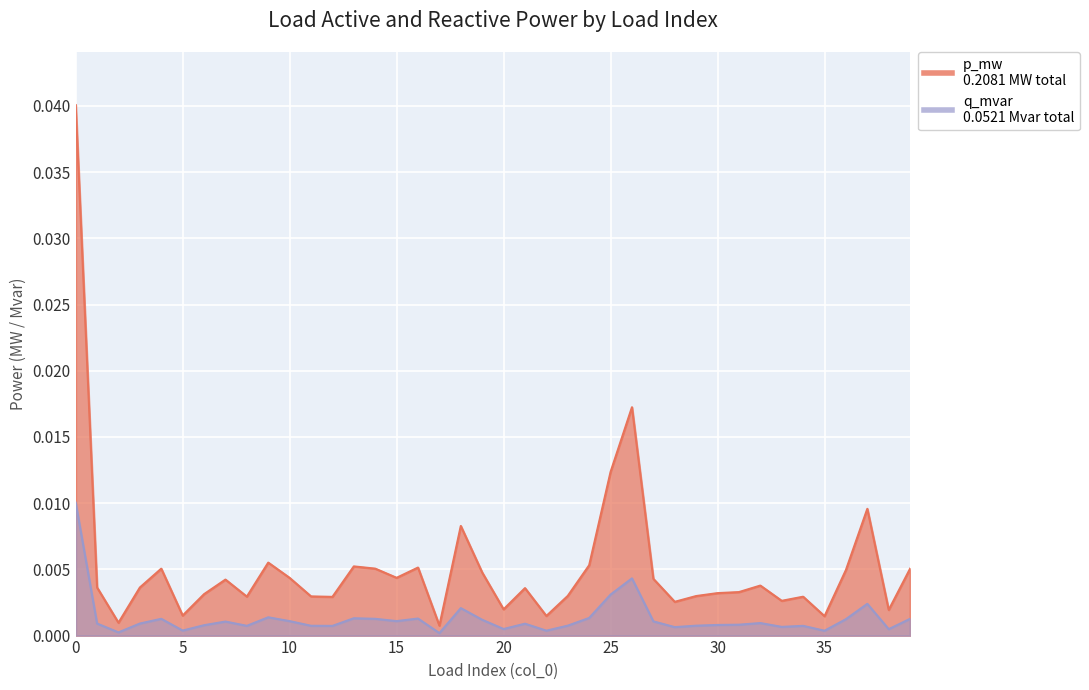

List the series in order of their overall mean, highest first.

p_mw, q_mvar